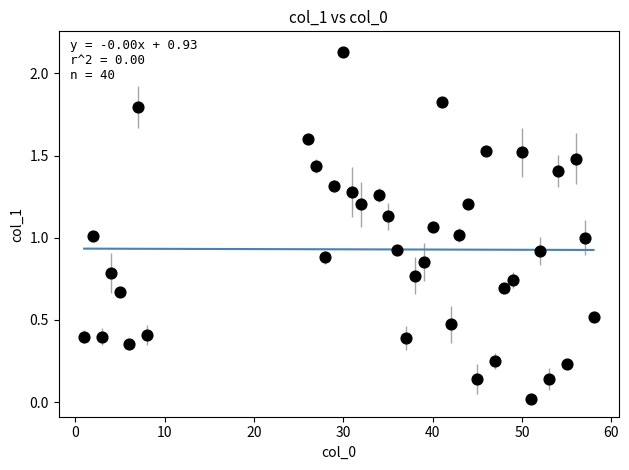

What is the range of X values (max minus min)?

57.0